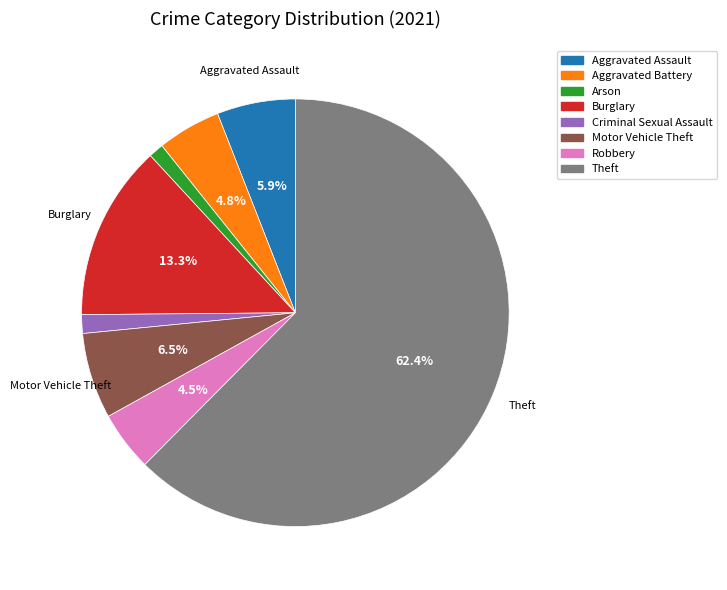

Count the number of slices in the pie.

8